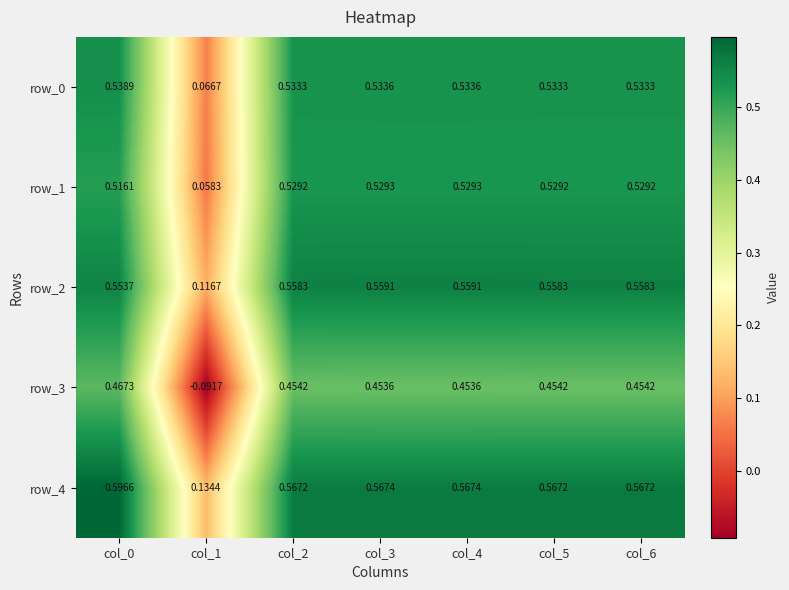

True or false: row_2 has a value of 0.6 at col_0.

True